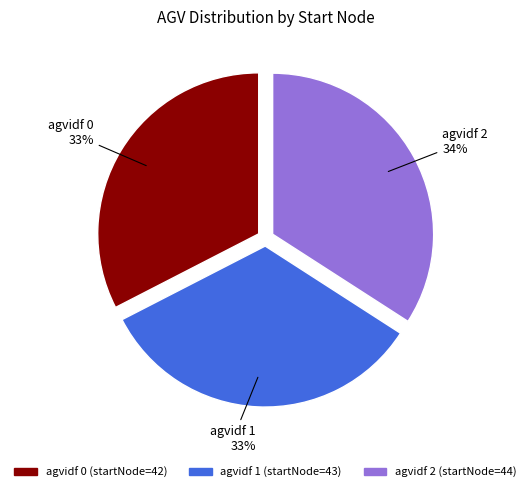

To the nearest percent, what is the combined percentage of agvidf 1 and agvidf 0?

66%